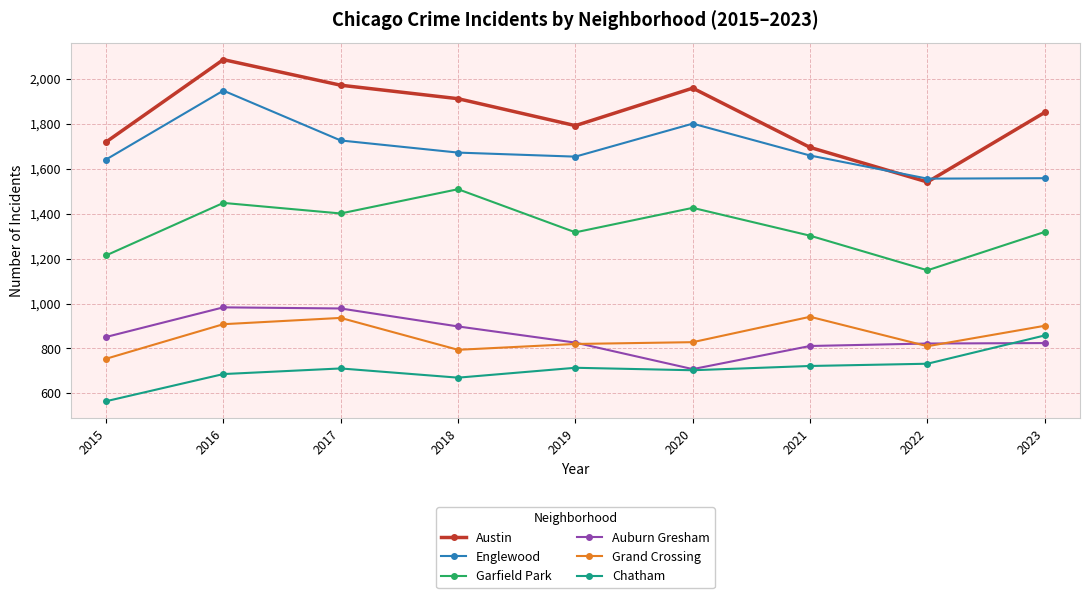

True or false: Austin and Chatham cross at least once.

False